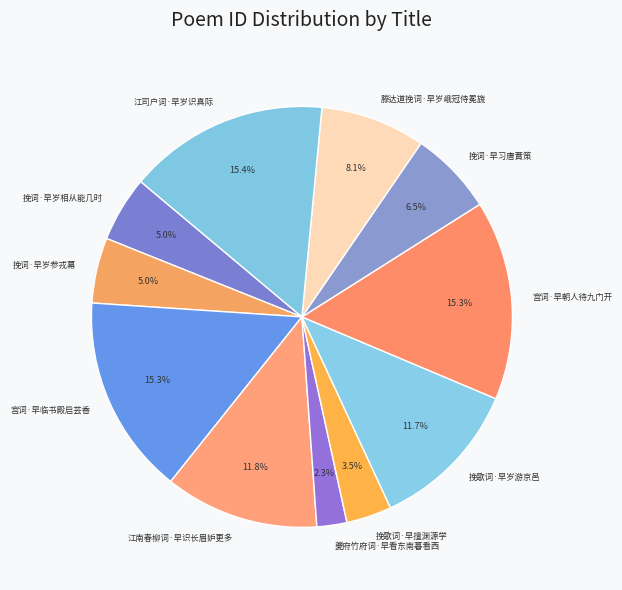

Which slice is the smallest?

夔府竹府词·早看东南暮看西